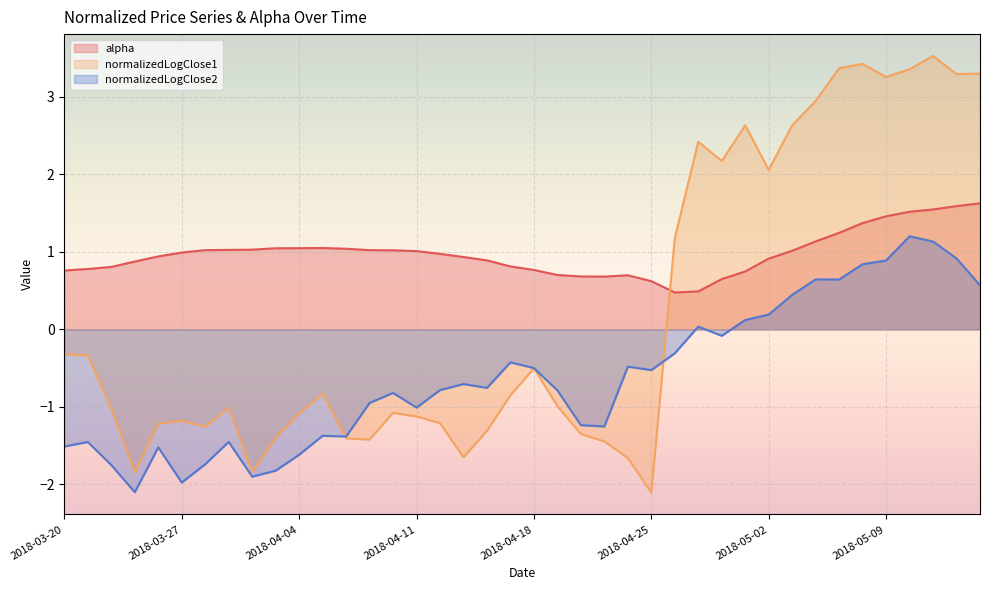

What is the difference between the maximum and minimum values in the alpha series?

1.2